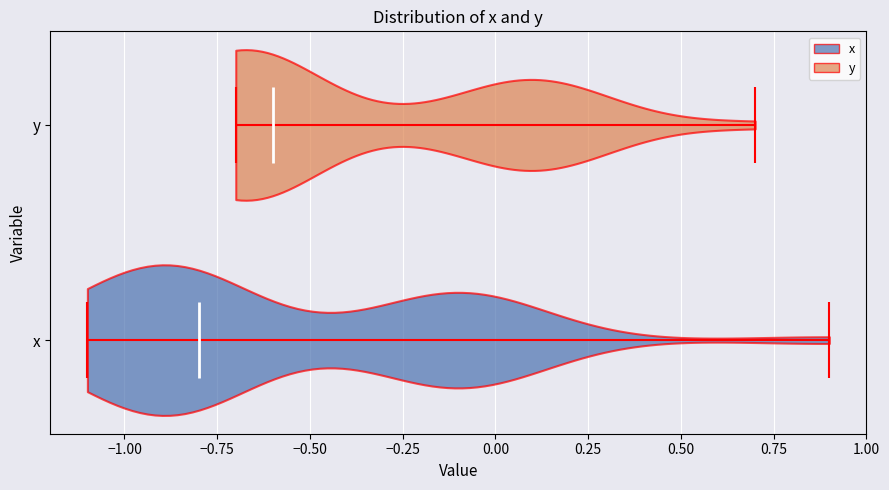

What is the highest point the violin for y reaches on the x-axis? The values are not printed on the chart, so give them approximately, as read against the axis.

0.7